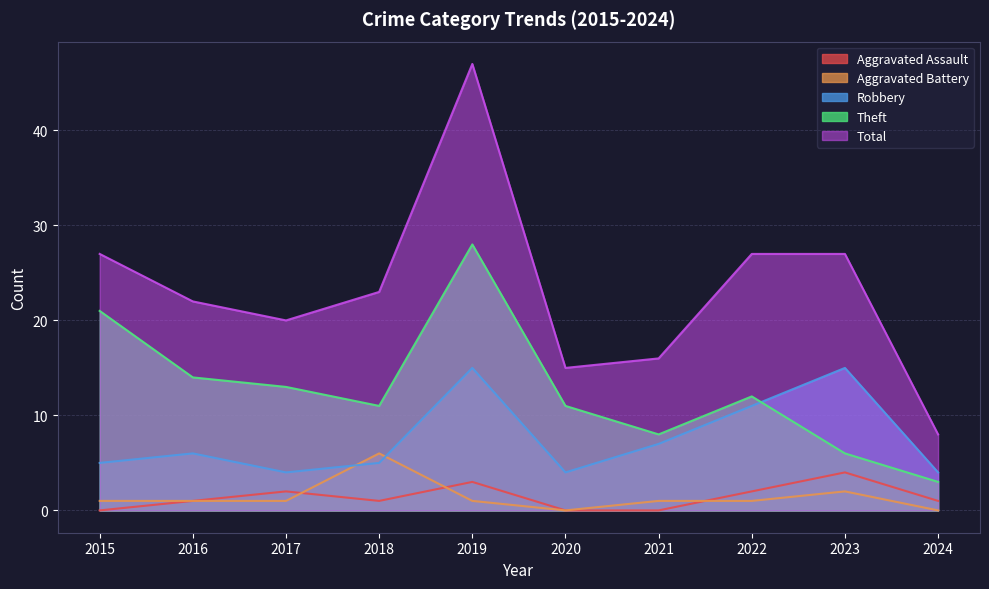

Reading left to right, what are all the values shown in this chart?

Aggravated Assault: 0	1	2	1	3	0	0	2	4	1
Aggravated Battery: 1	1	1	6	1	0	1	1	2	0
Robbery: 5	6	4	5	15	4	7	11	15	4
Theft: 21	14	13	11	28	11	8	12	6	3
Total: 27	22	20	23	47	15	16	27	27	8